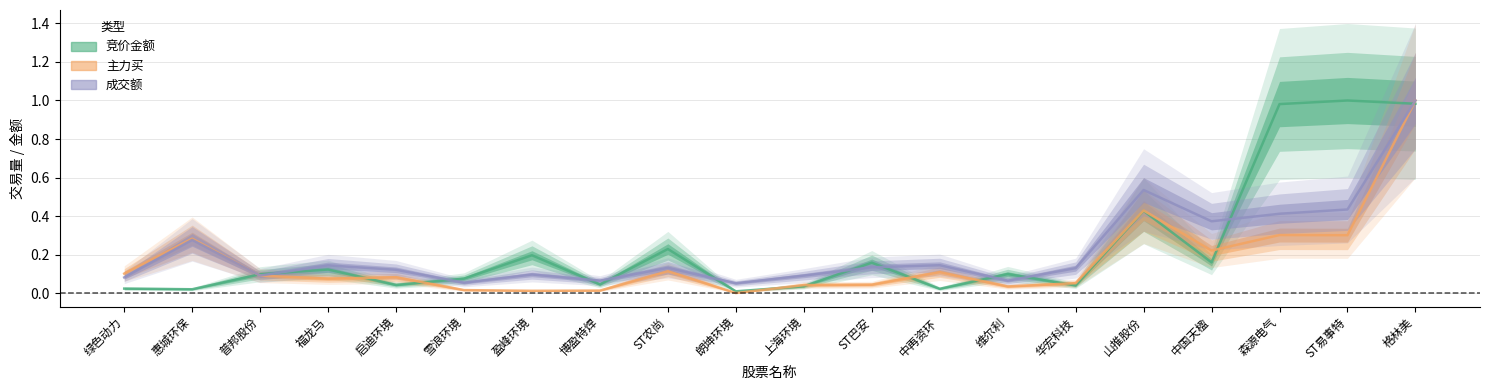

What is the maximum value for 主力买?

1.0